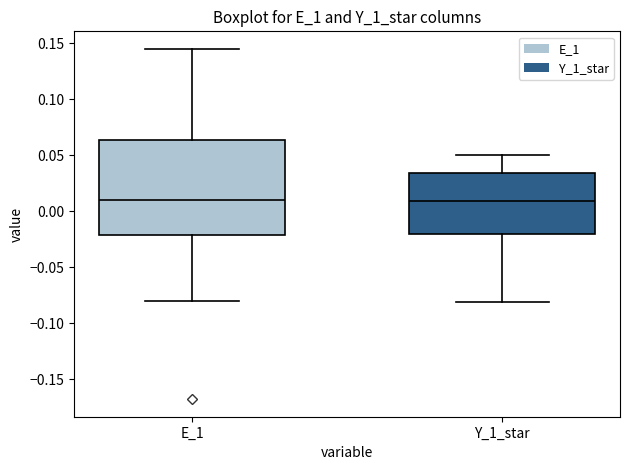

Reading left to right, read every box against the y-axis: the position of its median line, the range the box covers, and the ends of its whiskers. The values are not printed on the chart, so give them approximately, as read against the axis.

E_1: median 0.010, box -0.020 to 0.065, whiskers -0.080 to 0.145
Y_1_star: median 0.010, box -0.020 to 0.035, whiskers -0.080 to 0.050